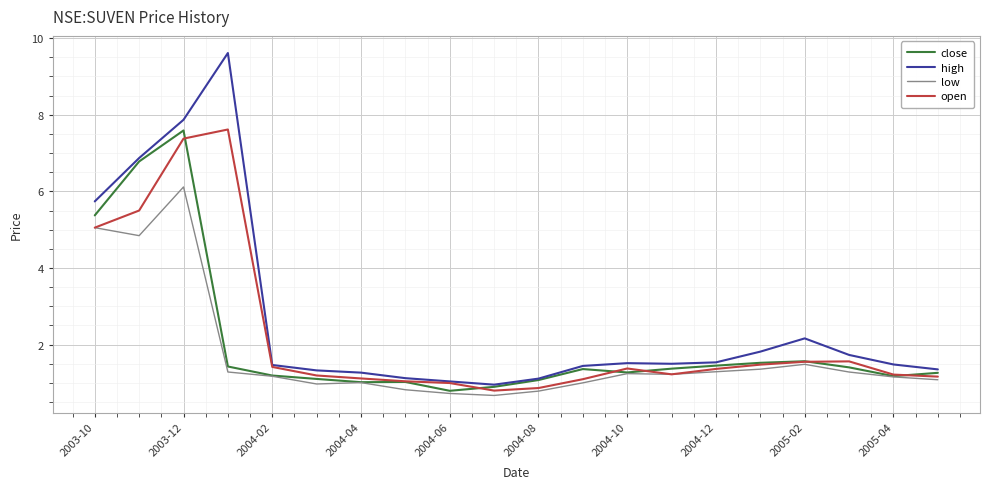

What is the maximum value for close?

7.6